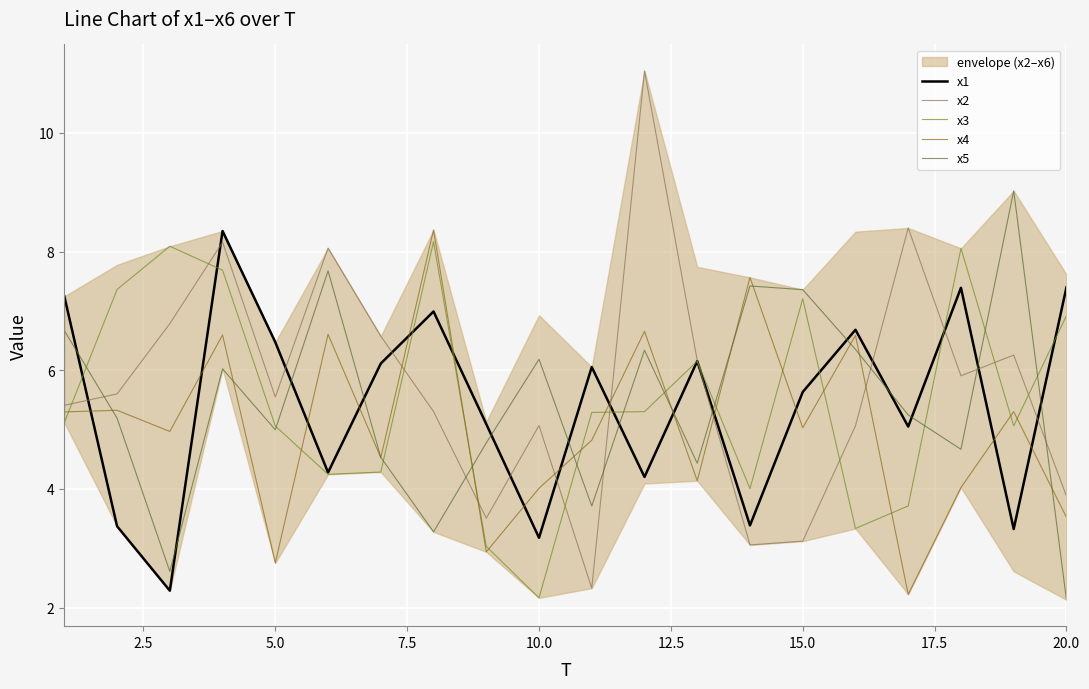

What is the highest value of the x2 series?

11.0